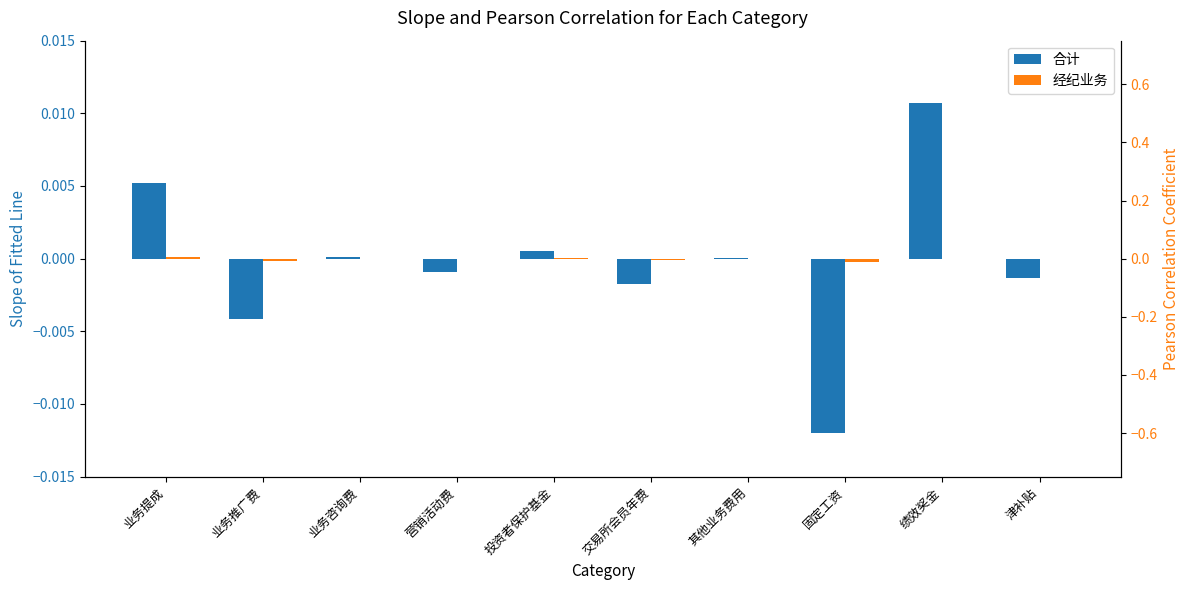

Which series has the largest total across all categories?

合计